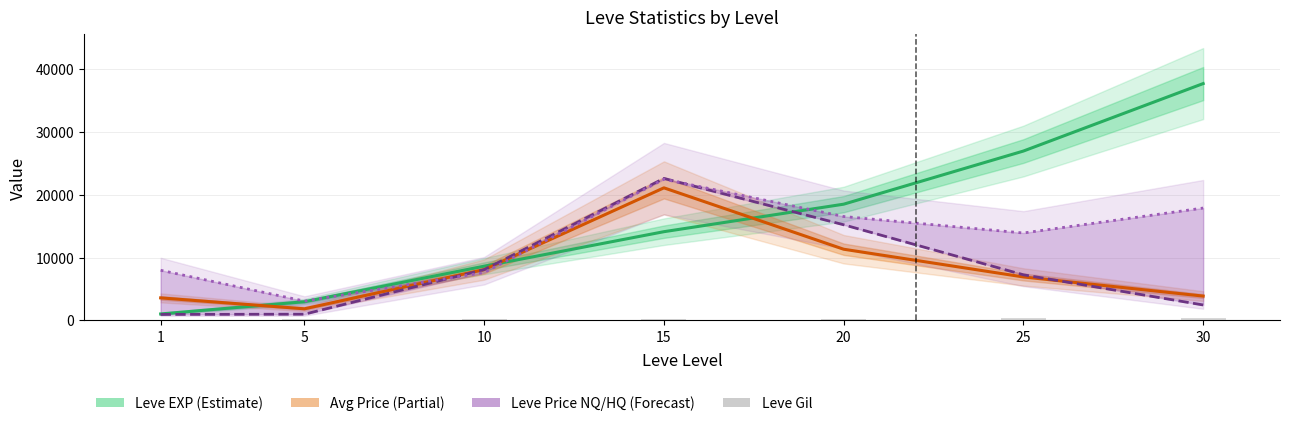

Reading left to right, transcribe all the data shown in this chart.

Leve EXP: 1012.8	2960.0	8618.8	14111.8	18493.4	26954.5	37698.7
Avg Market Price: 3570.4	1832.1	8081.0	21094.8	11319.4	6904.4	3856.5
Leve Price NQ: 935.3	973.8	8068.5	22597.7	15213.7	7246.3	2442.2
Leve Price HQ: 7968.2	3057.3	7608.1	22476.0	16529.6	13904.2	17876.4
Leve Gil: 113.0	140.0	169.0	172.0	281.0	326.0	372.0